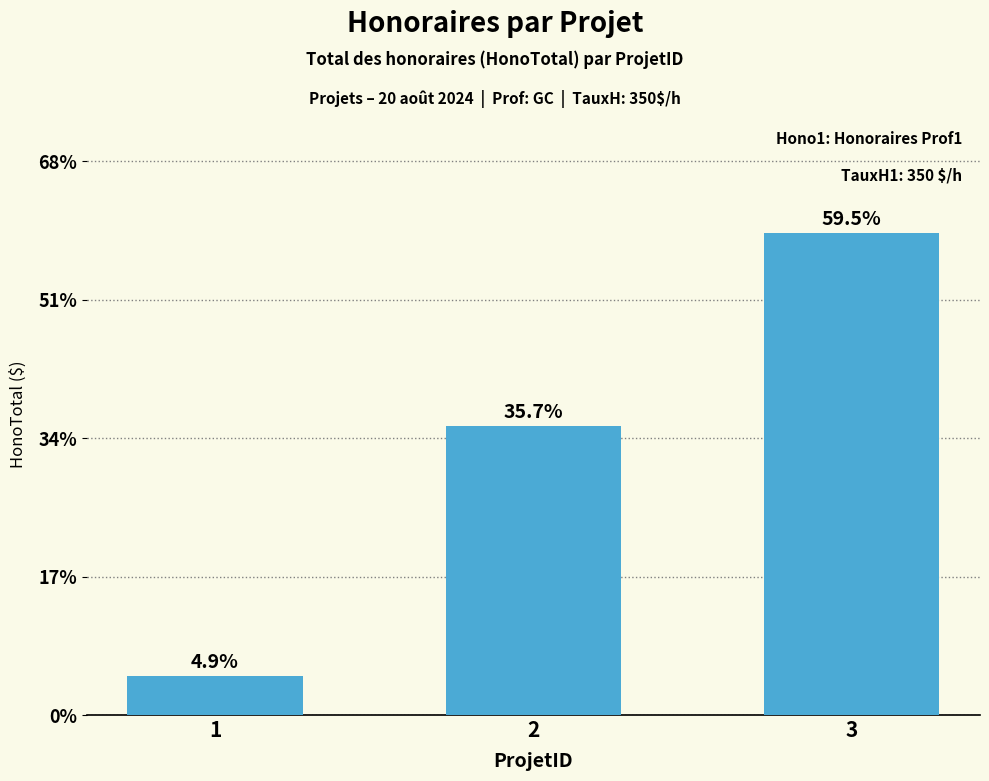

Does the chart contain any negative values?

No